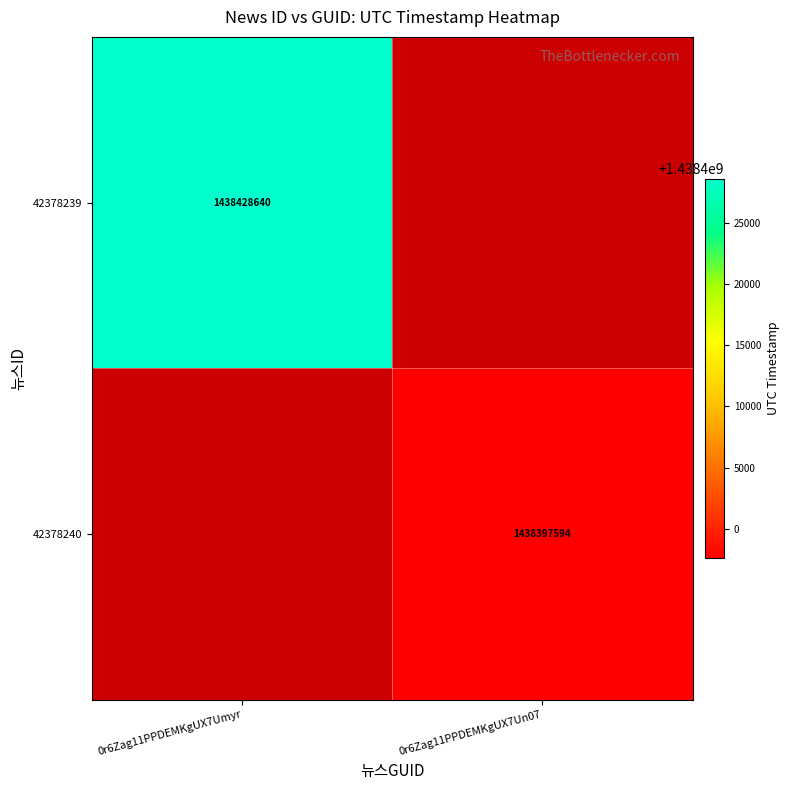

At how many categories does at least one series exceed 1438400178?

1